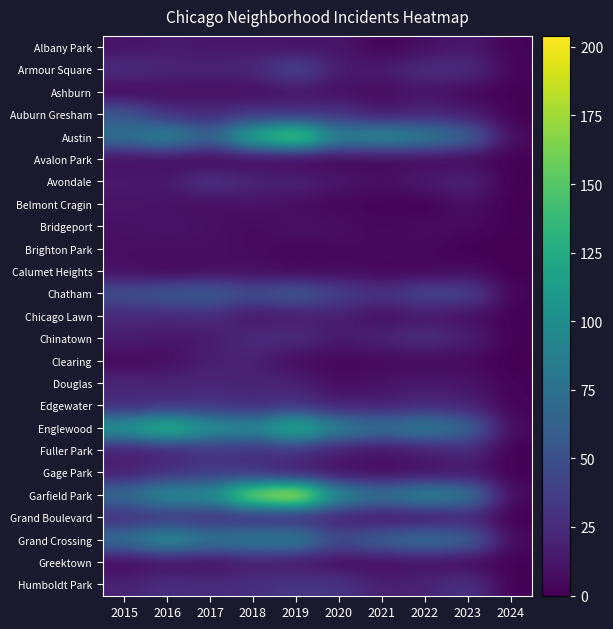

Is the value of Bridgeport at 2021 greater than the value of Avalon Park at 2024?

Yes